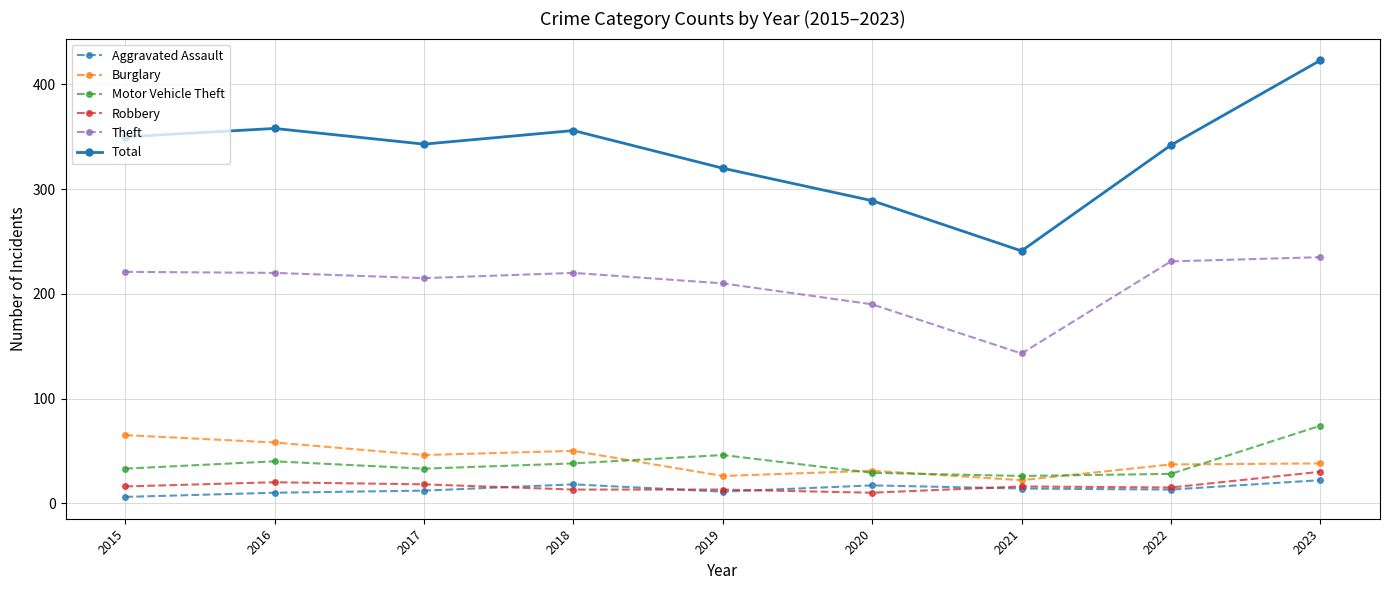

Where is Motor Vehicle Theft nearest to the value 50?

2019